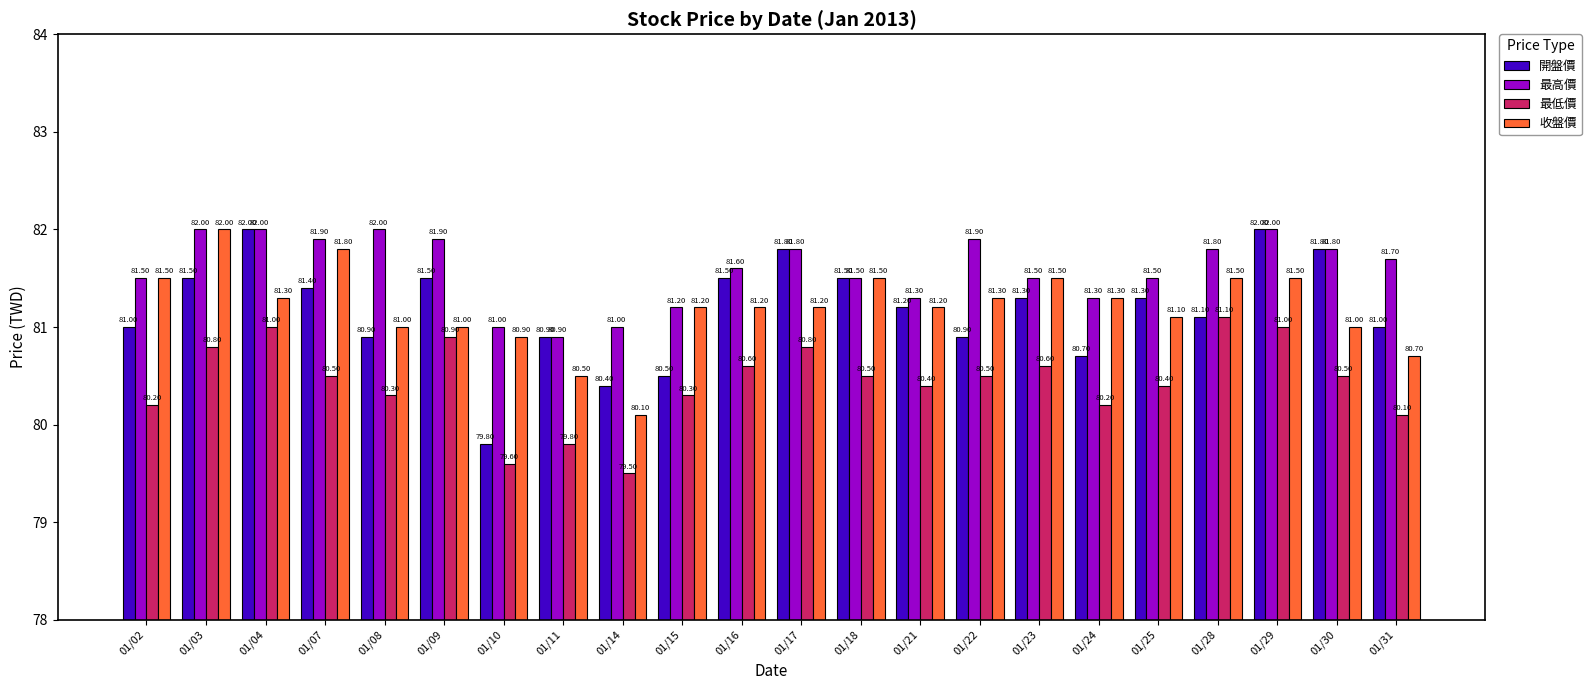

The 最高價 series shows 80.9 at 01/11. True or false?

True